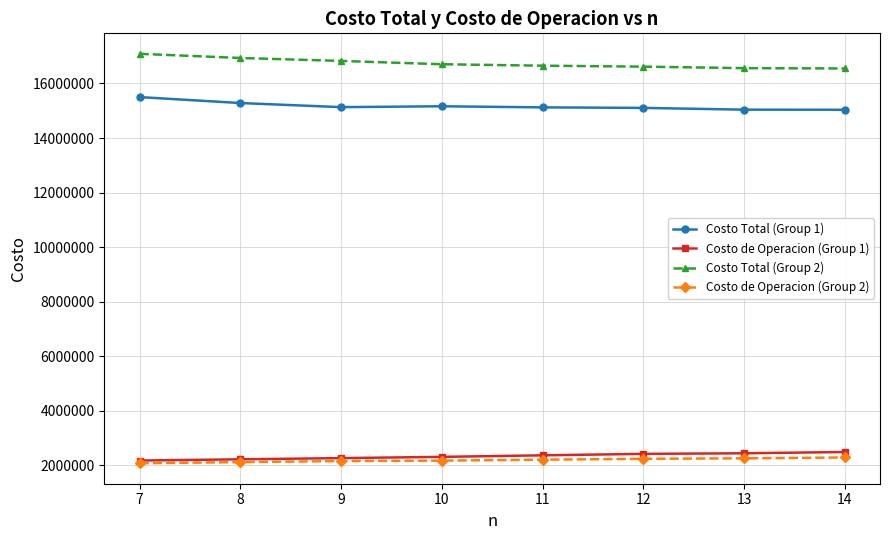

How many data points in Costo de Operacion (Group 2) are above 2210698?

4